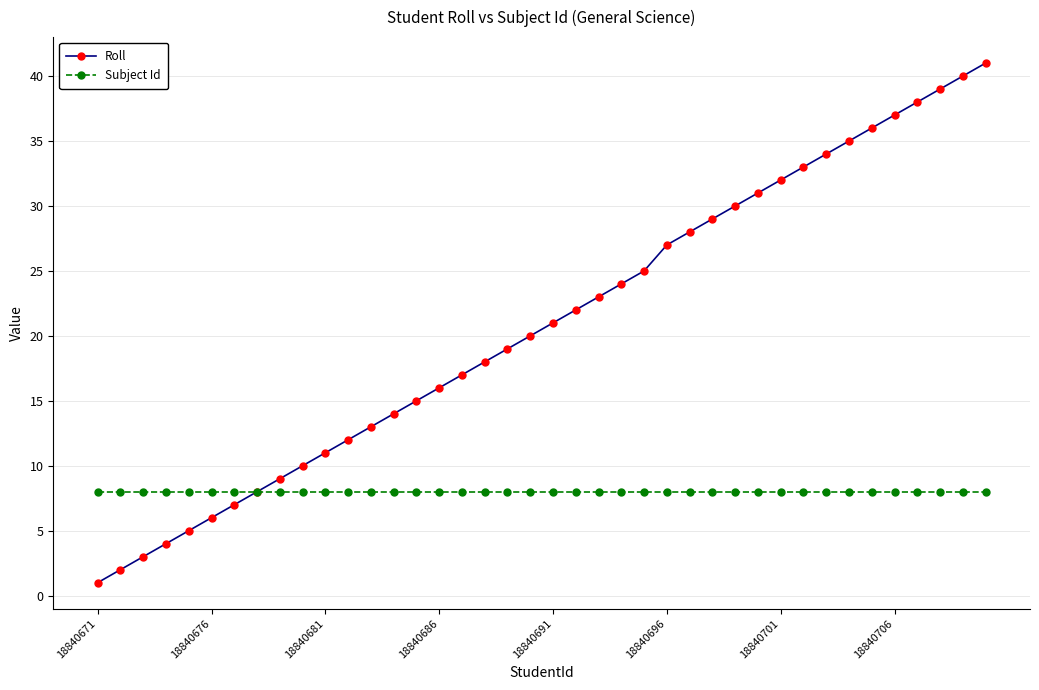

What is the average value of the Subject Id series?

8